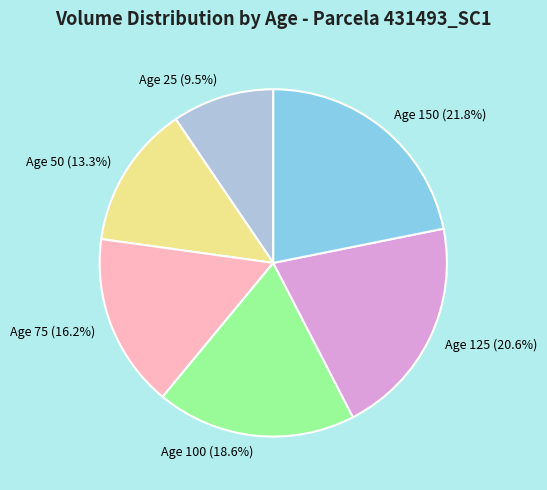

What percentage do Age 75 (16.2%) and Age 25 (9.5%) together represent?

25.7%